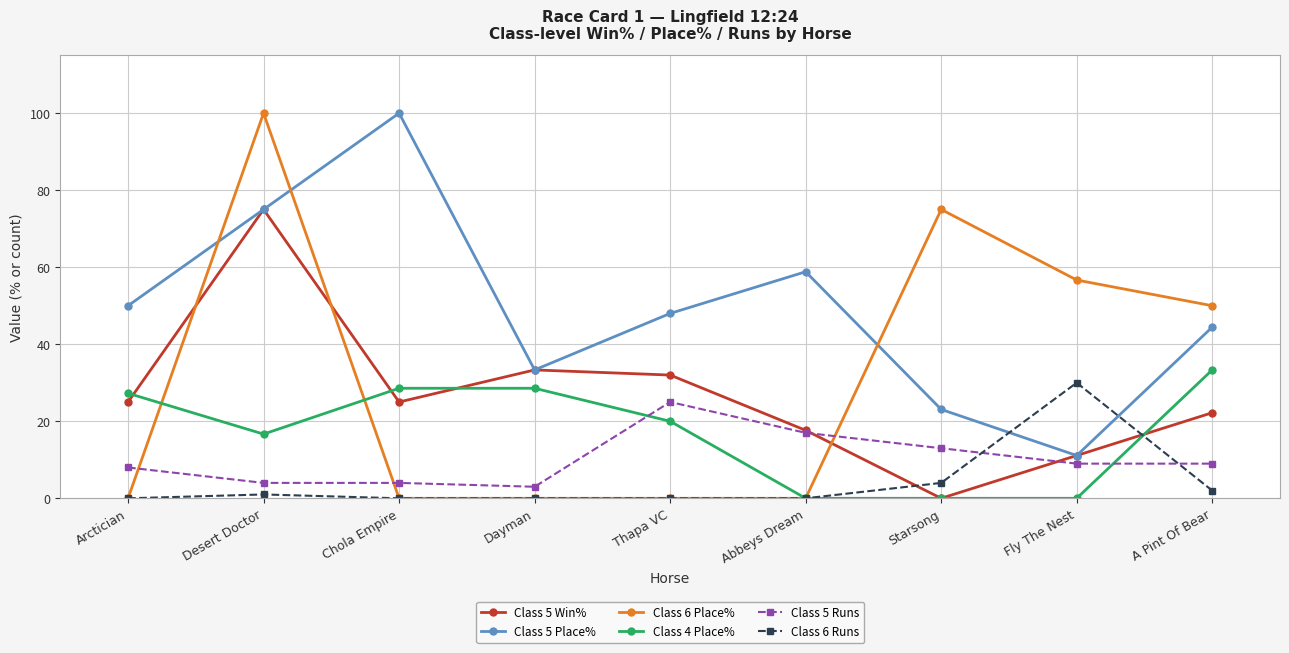

What is the label of the 5th point from the right?

Thapa VC